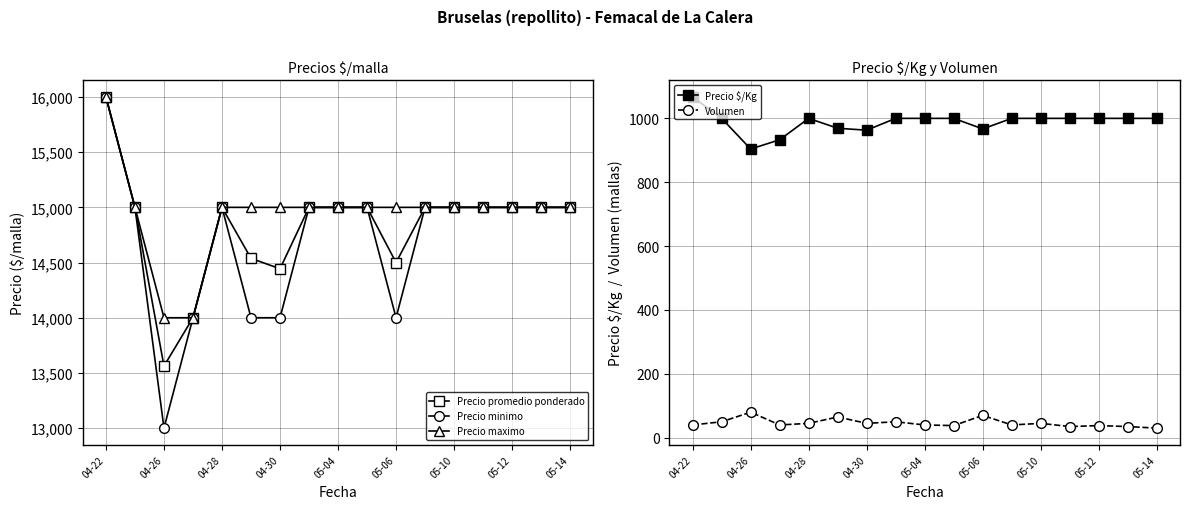

True or false: Precio maximo and Precio $/Kg cross at least once.

False